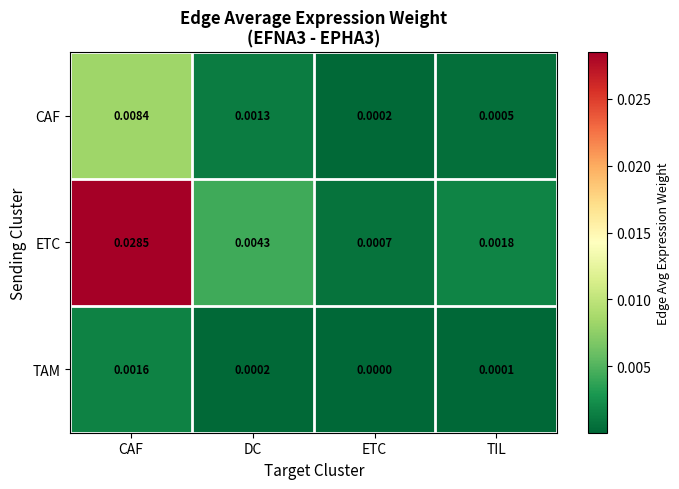

At which label does ETC reach its minimum?

ETC